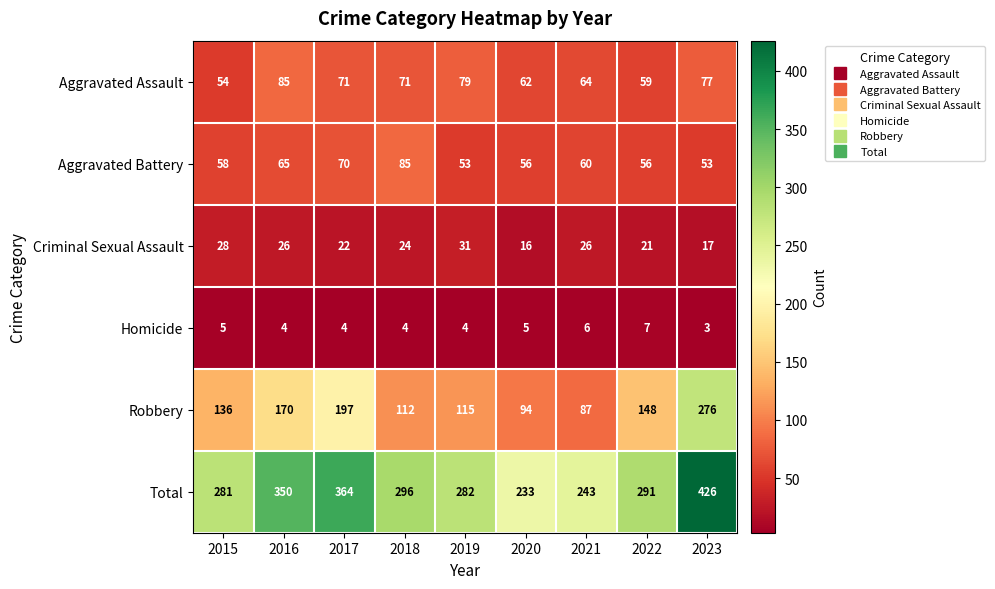

Which category has the highest value across all series?

2023